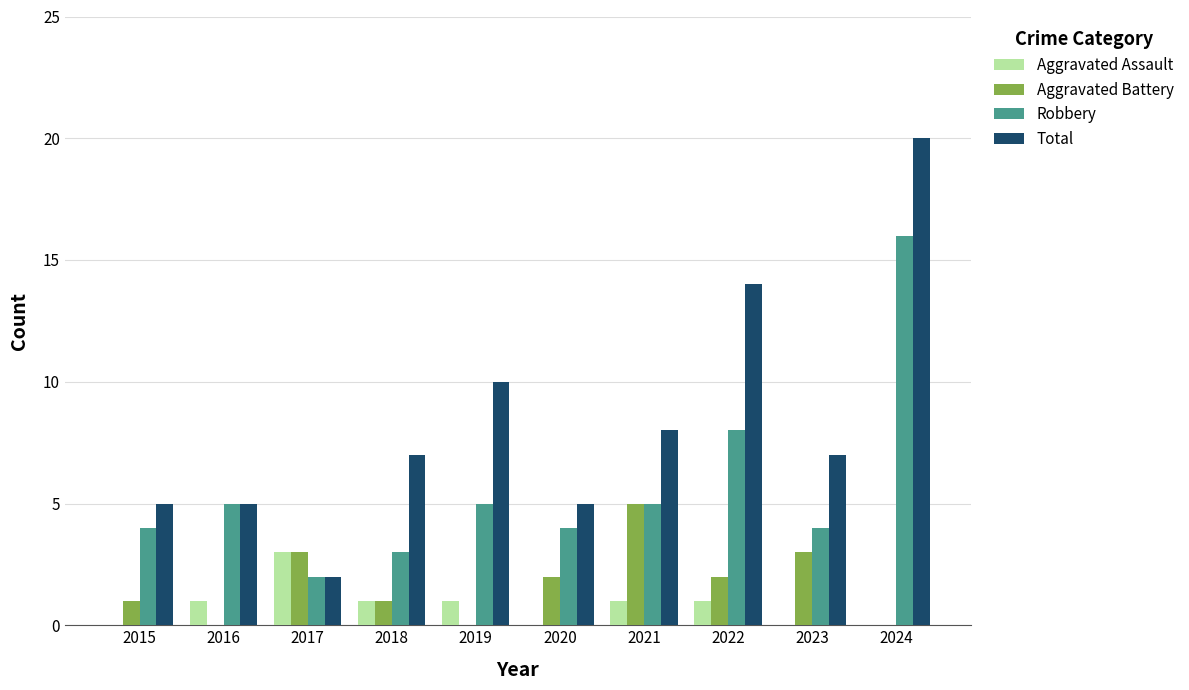

Is it true that Aggravated Assault equals 0 at 2018?

False